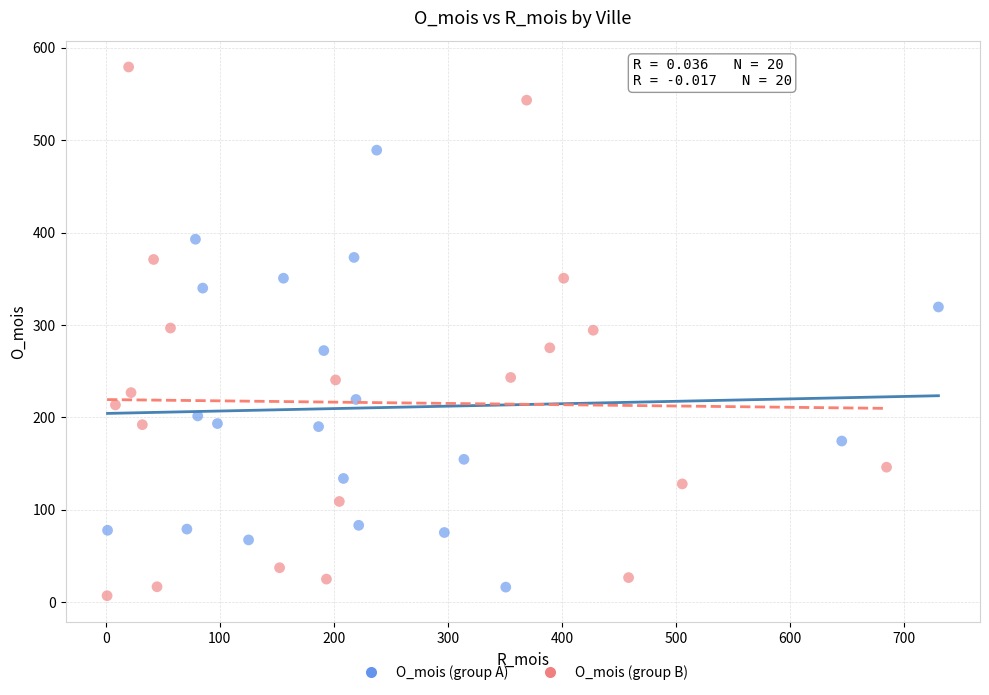

Which series reaches the minimum Y coordinate?

O_mois (group B)